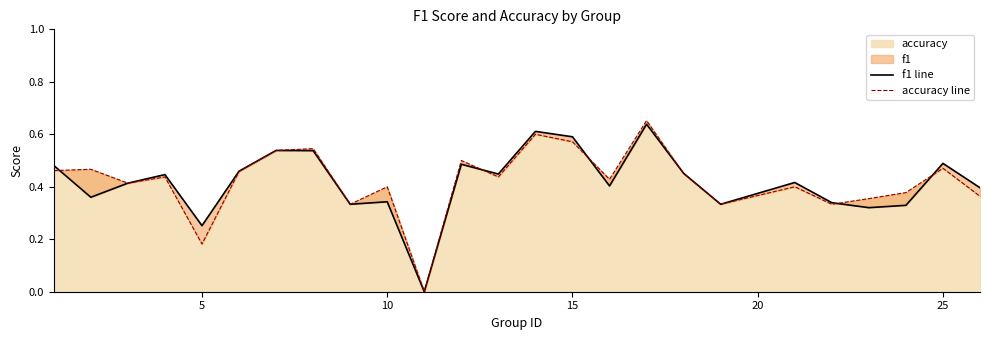

The value of accuracy at 25 is 0.2. True or false?

False